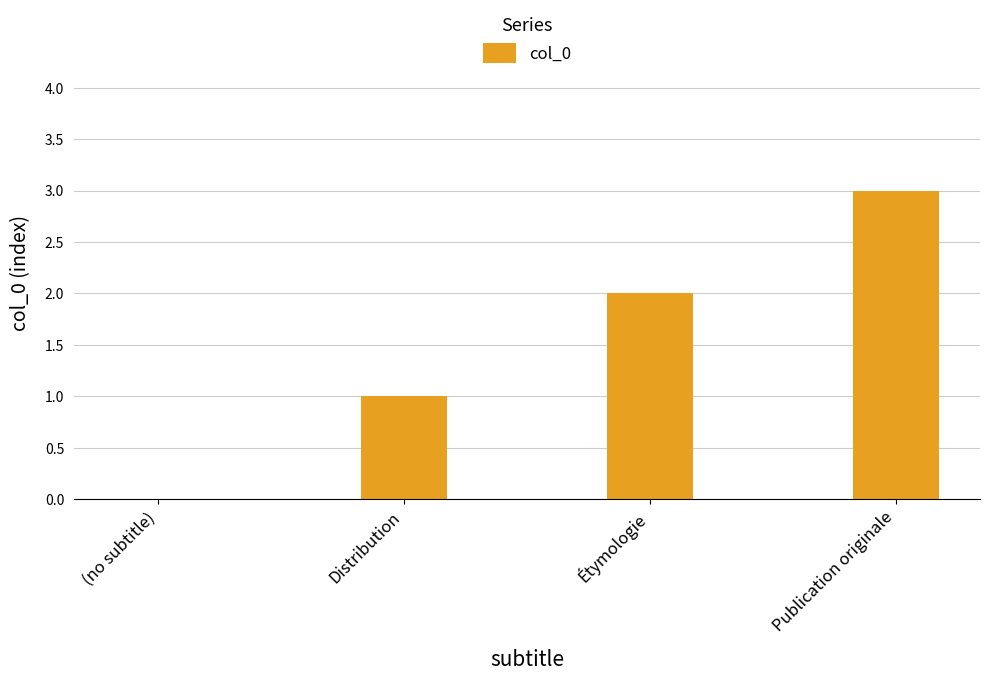

What is the ratio of the value at Distribution to the value at Étymologie?

0.5